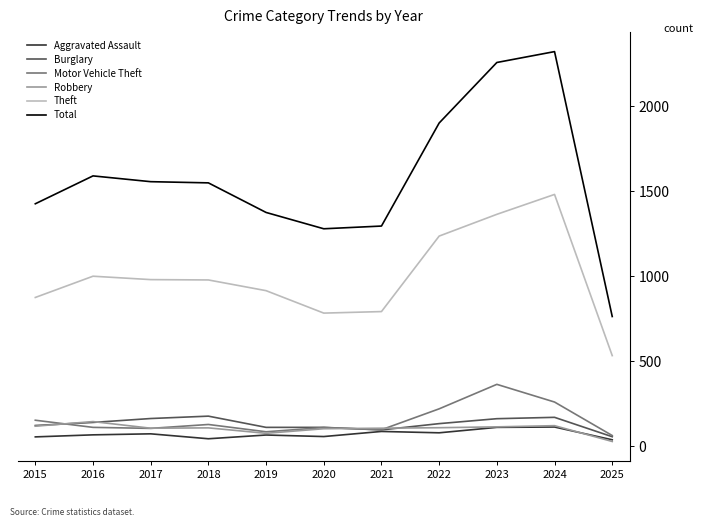

How many lines are shown in the chart?

6